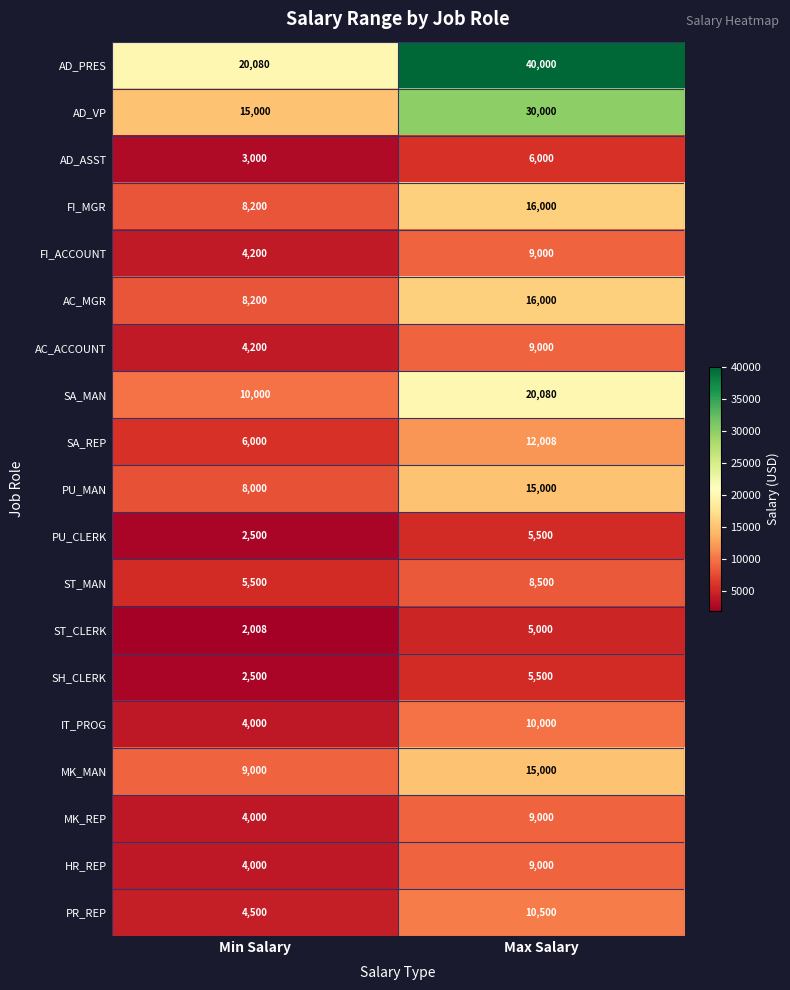

Where is MK_MAN nearest to the value 12000?

Min Salary